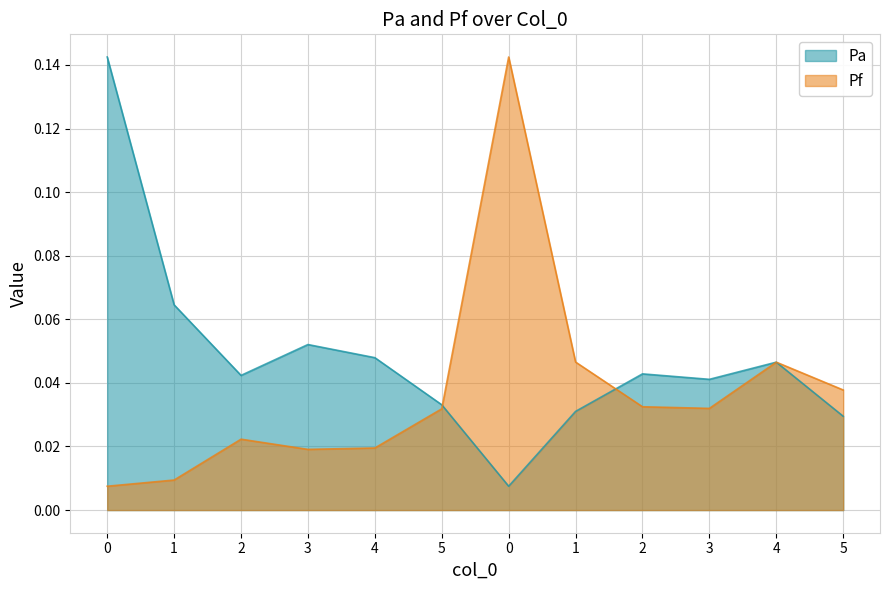

What is the total value across all series at 0?

0.1